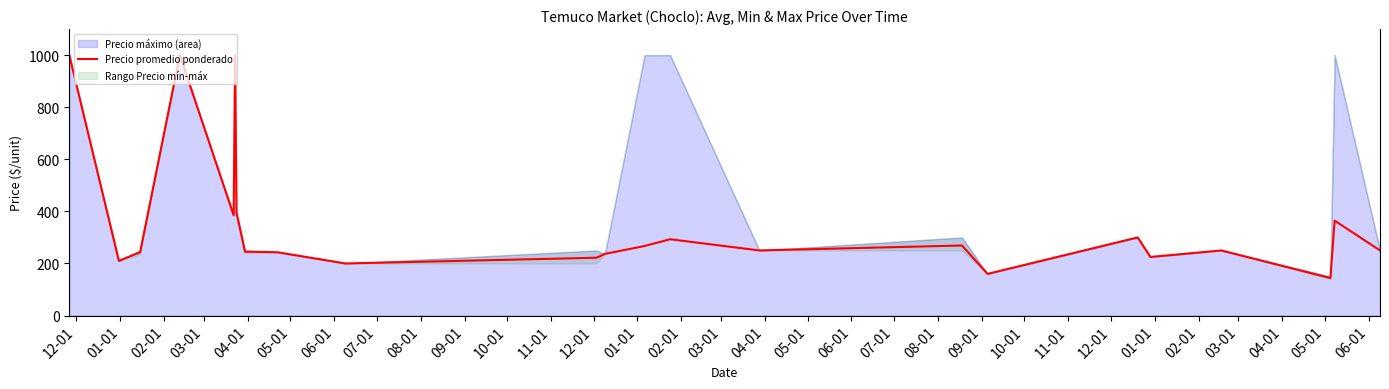

What is the highest value of the Precio promedio ponderado series?

1000.0